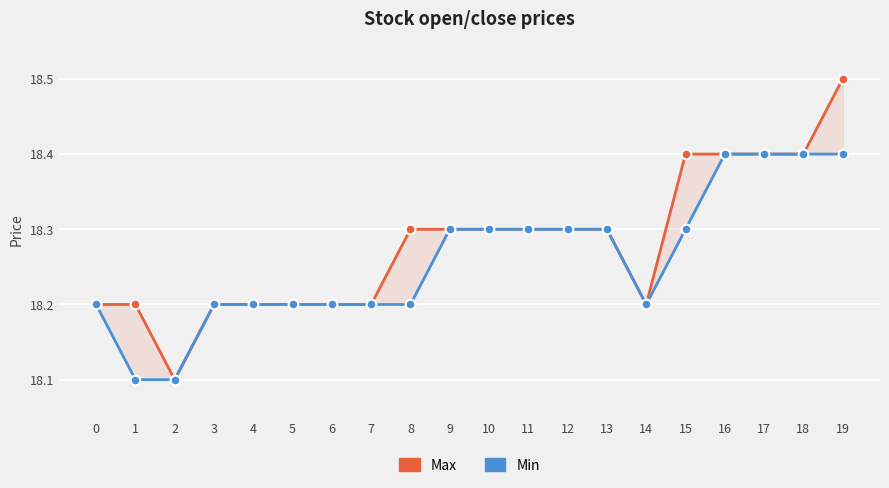

Reading left to right, what are all the values shown in this chart?

Max: 0=18.2	1=18.2	2=18.1	3=18.2	4=18.2	5=18.2	6=18.2	7=18.2	8=18.3	9=18.3	10=18.3	11=18.3	12=18.3	13=18.3	14=18.2	15=18.4	16=18.4	17=18.4	18=18.4	19=18.5
Min: 0=18.2	1=18.1	2=18.1	3=18.2	4=18.2	5=18.2	6=18.2	7=18.2	8=18.2	9=18.3	10=18.3	11=18.3	12=18.3	13=18.3	14=18.2	15=18.3	16=18.4	17=18.4	18=18.4	19=18.4